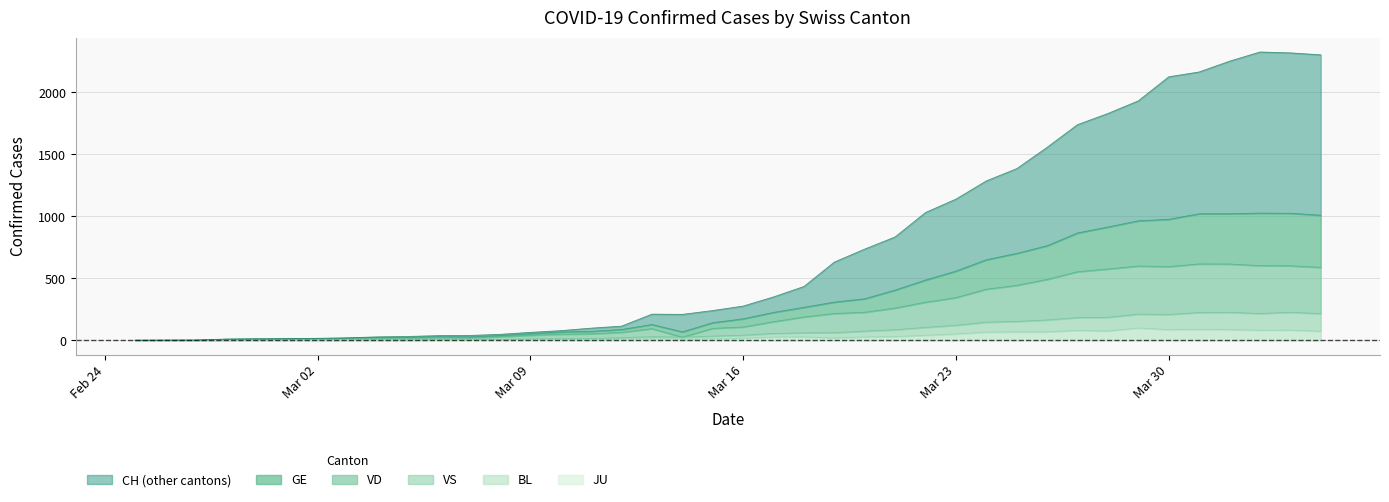

What is the average value of the VS series?

79